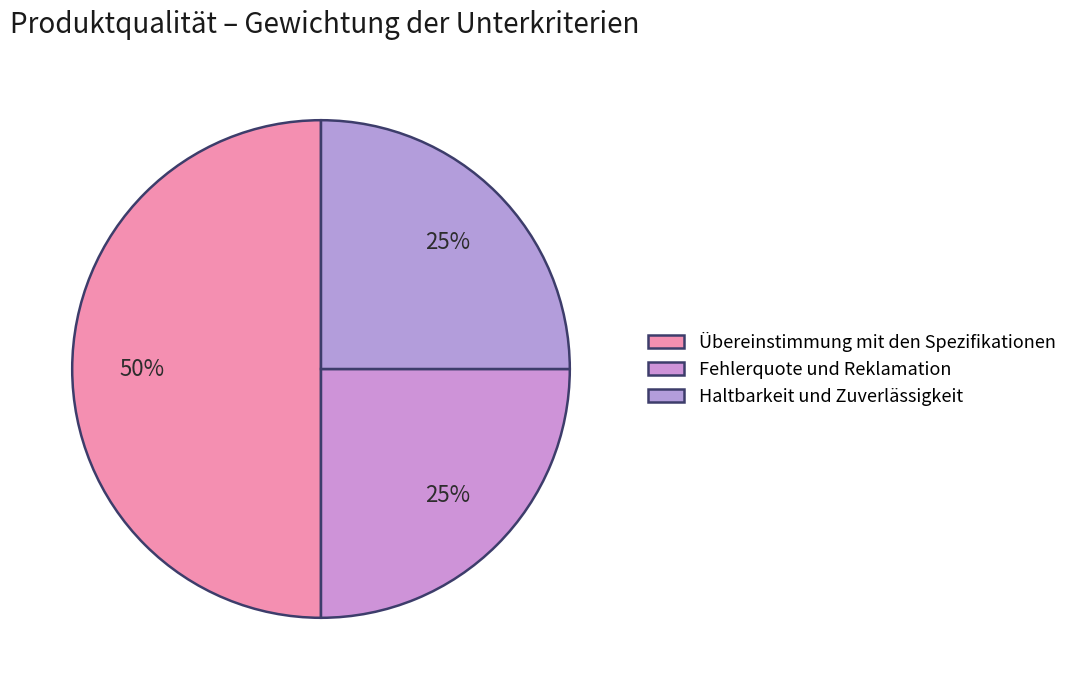

How many segments does this pie chart have?

3